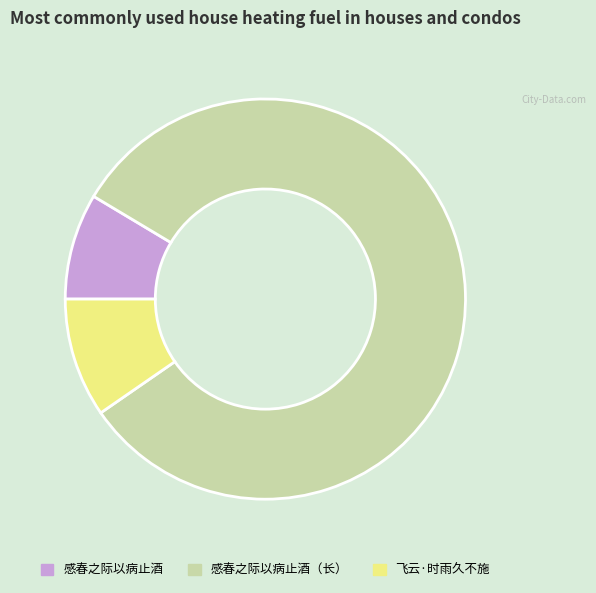

Combined, do 感春之际以病止酒 and 感春之际以病止酒（长） account for over 50%?

Yes